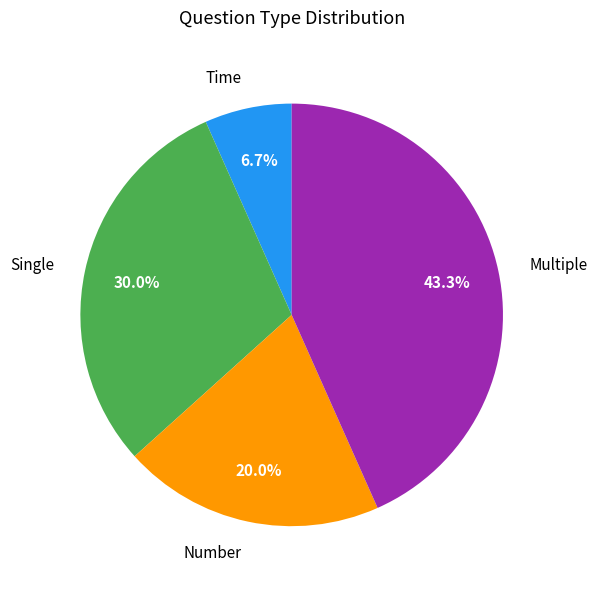

Approximately how many times larger is the value at Multiple compared to Time?

6.5